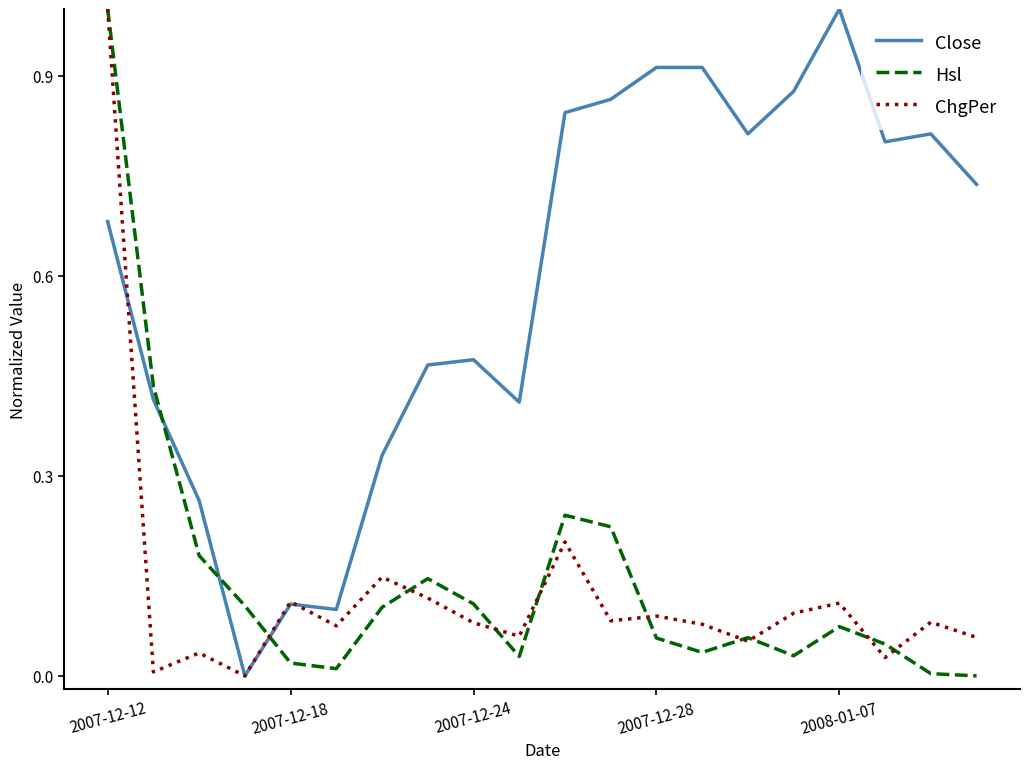

At how many categories does at least one series exceed 0?

20